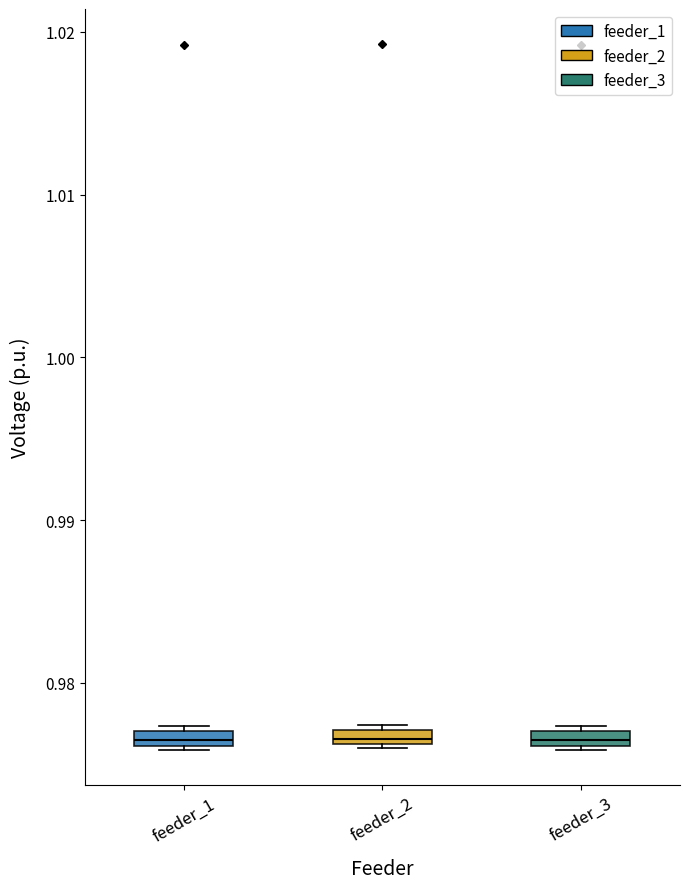

Where is the lower edge of the box for feeder_3 on the y-axis? The values are not printed on the chart, so give them approximately, as read against the axis.

0.976